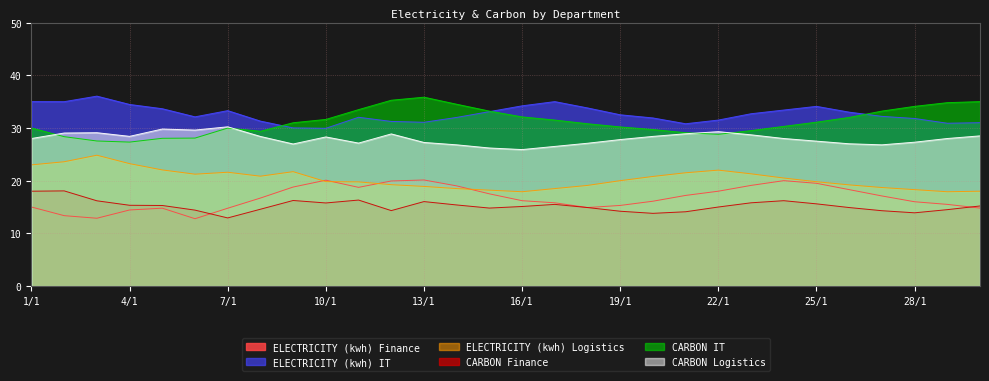

Which has a higher value, 3/1 or 19/1?

19/1